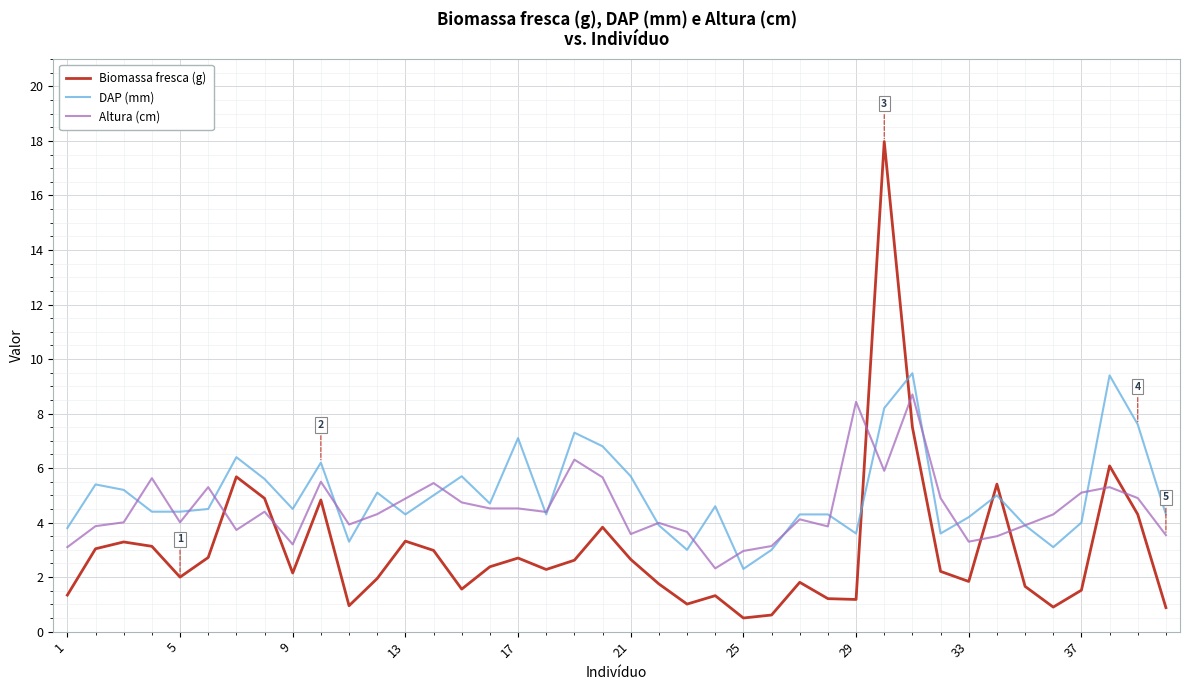

List the series in order of their peak value, highest first.

Biomassa fresca (g), DAP (mm), Altura (cm)